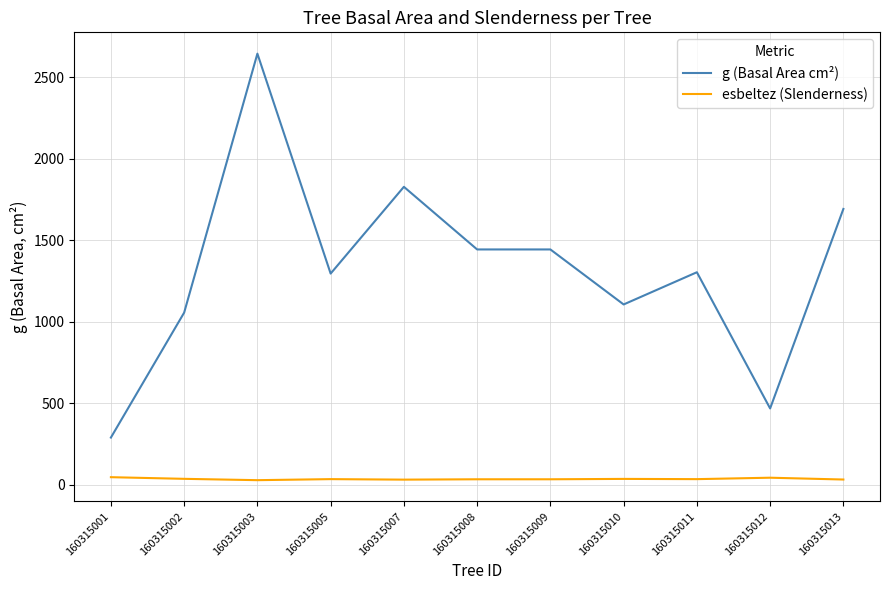

At which category is the sum across all series the highest?

160315003